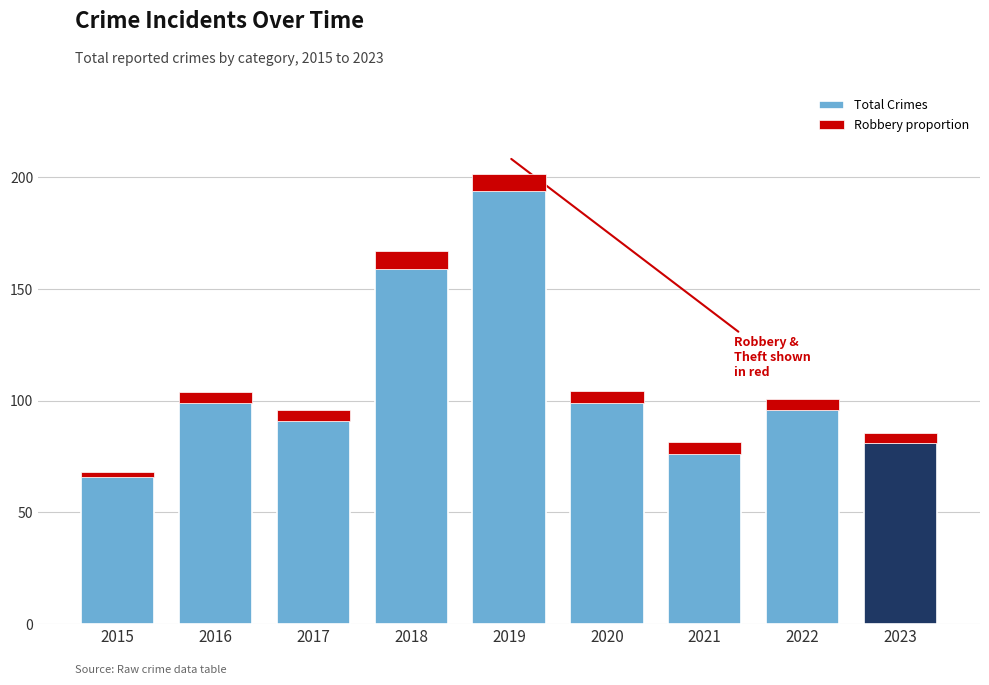

What is the change in value from 2017 to 2021?

-15